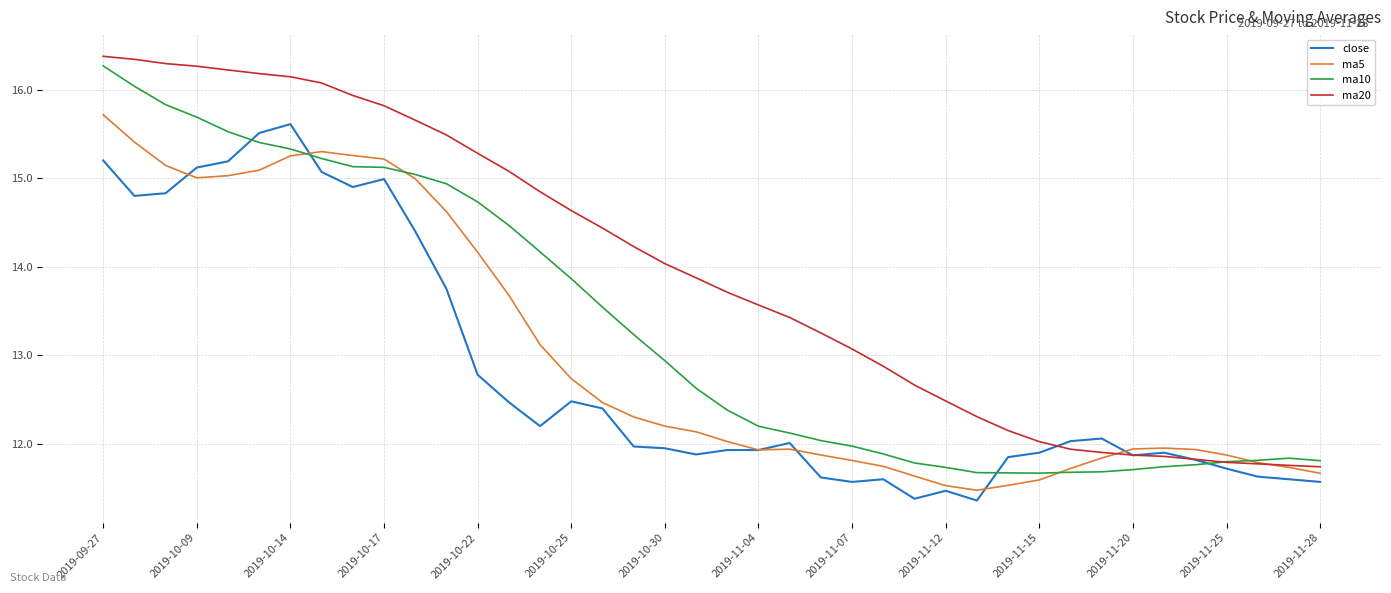

Which series has the largest total across all categories?

ma20